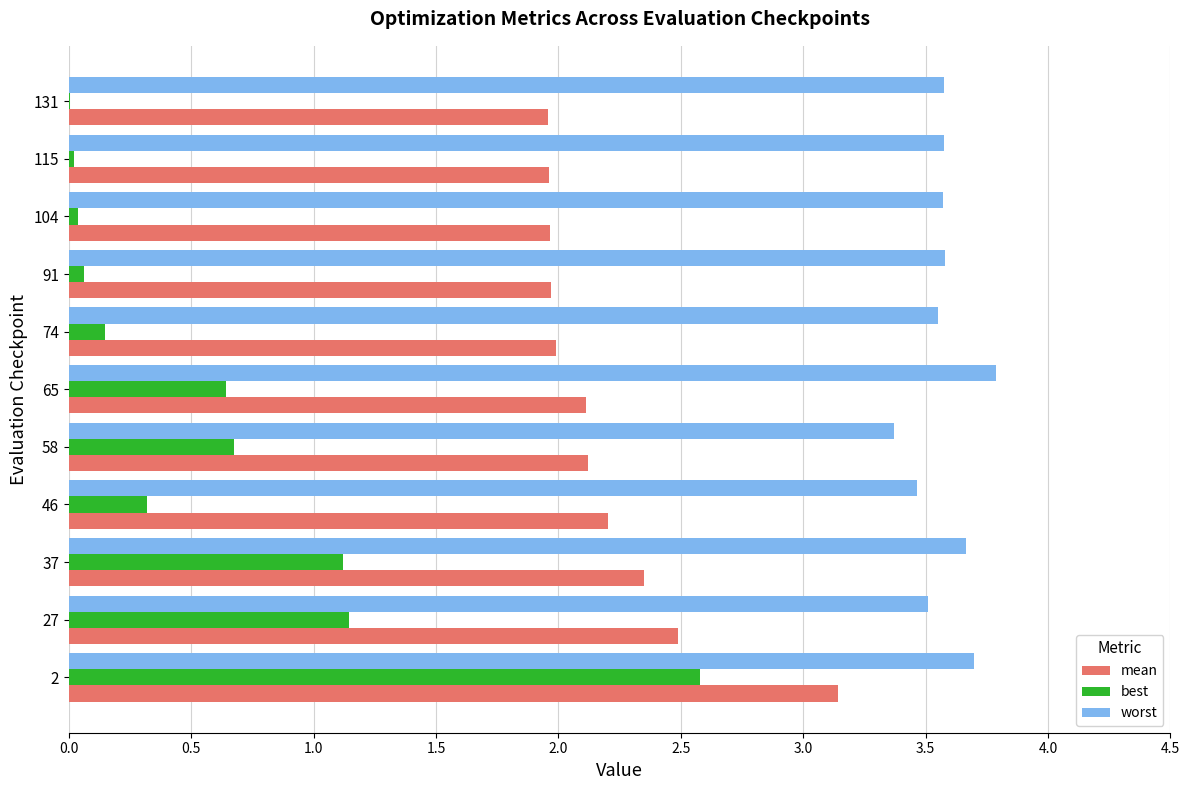

Which series has the largest range (max minus min)?

best